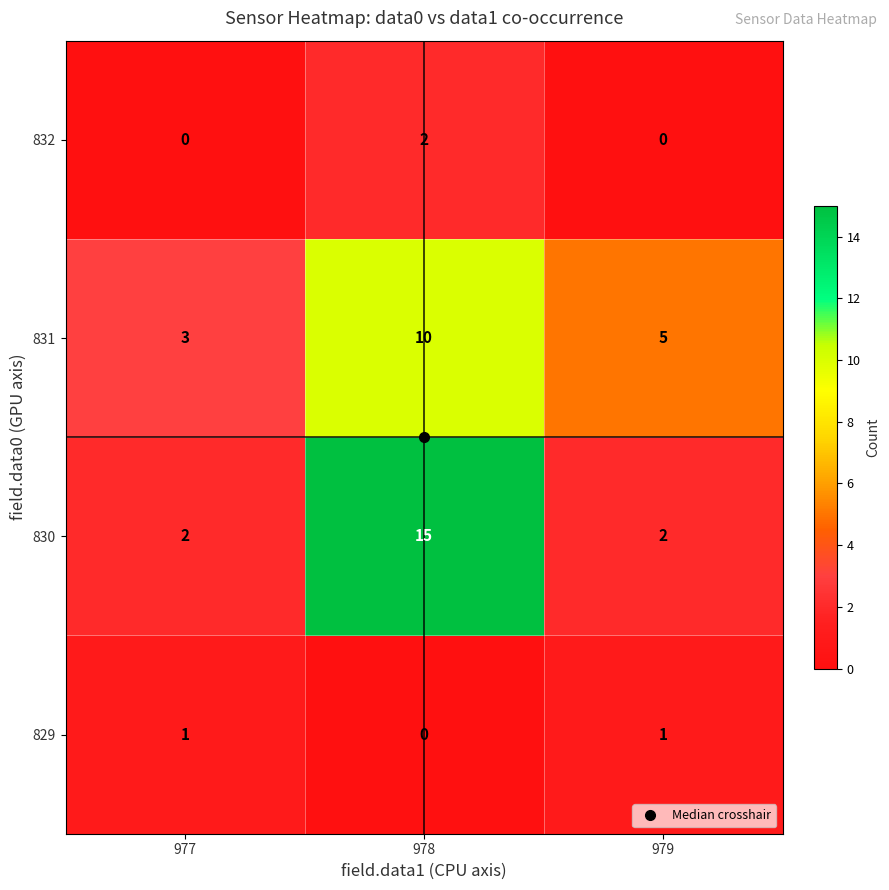

Which category has the lowest value in the 829 series?

978